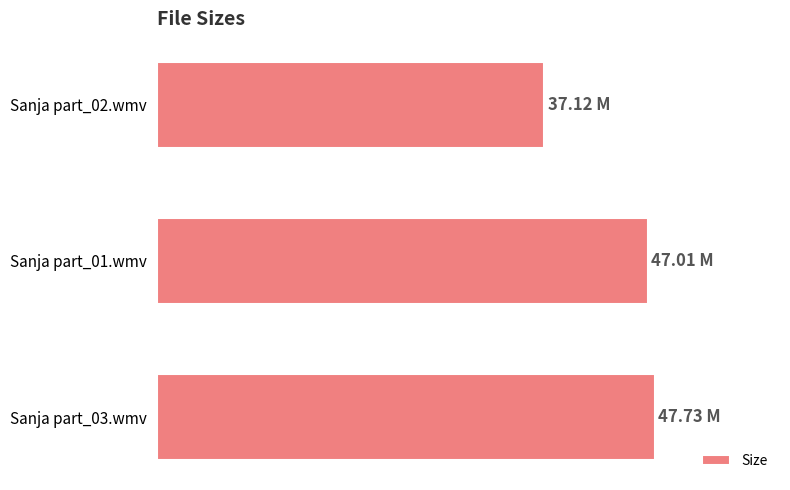

Are the bars grouped side by side (vs. stacked)?

No